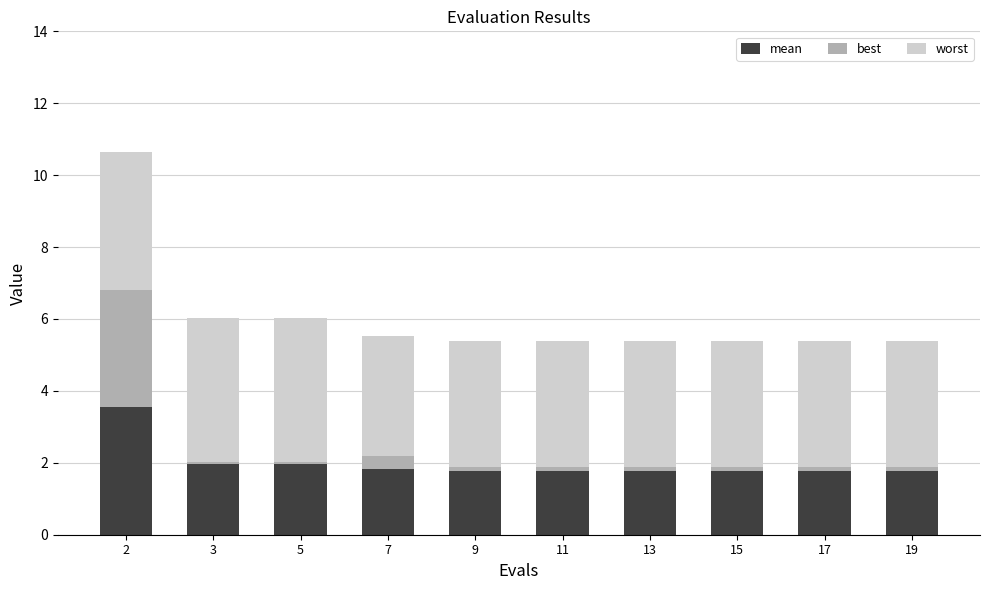

What is the highest value of the mean series?

3.6